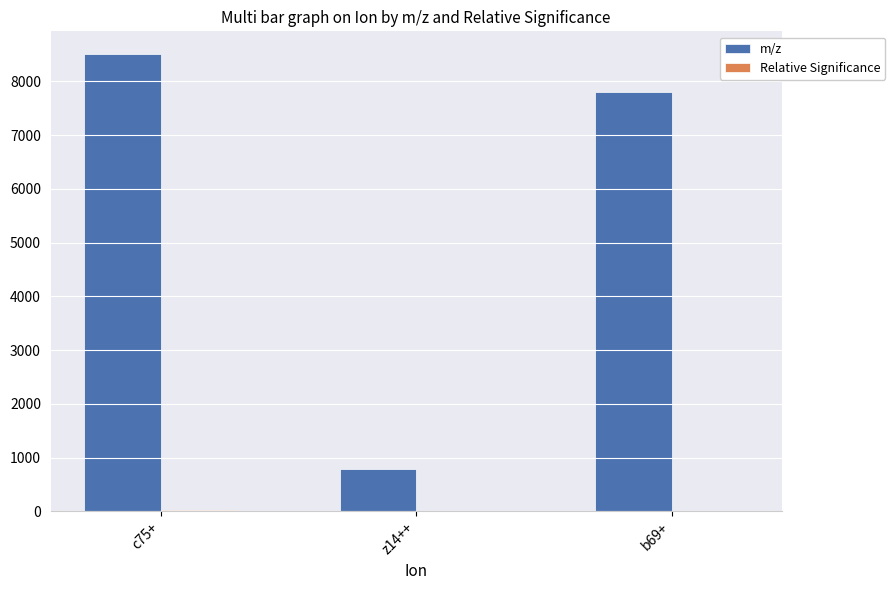

At which category is the sum across all series the highest?

c75+